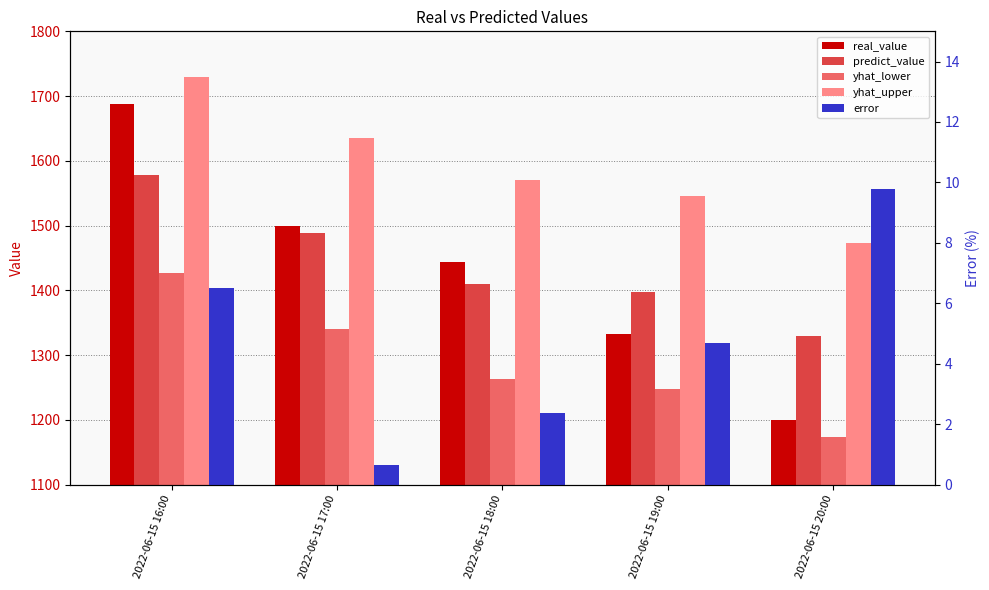

Which has a higher value, 2022-06-15 17:00 or 2022-06-15 20:00?

2022-06-15 17:00